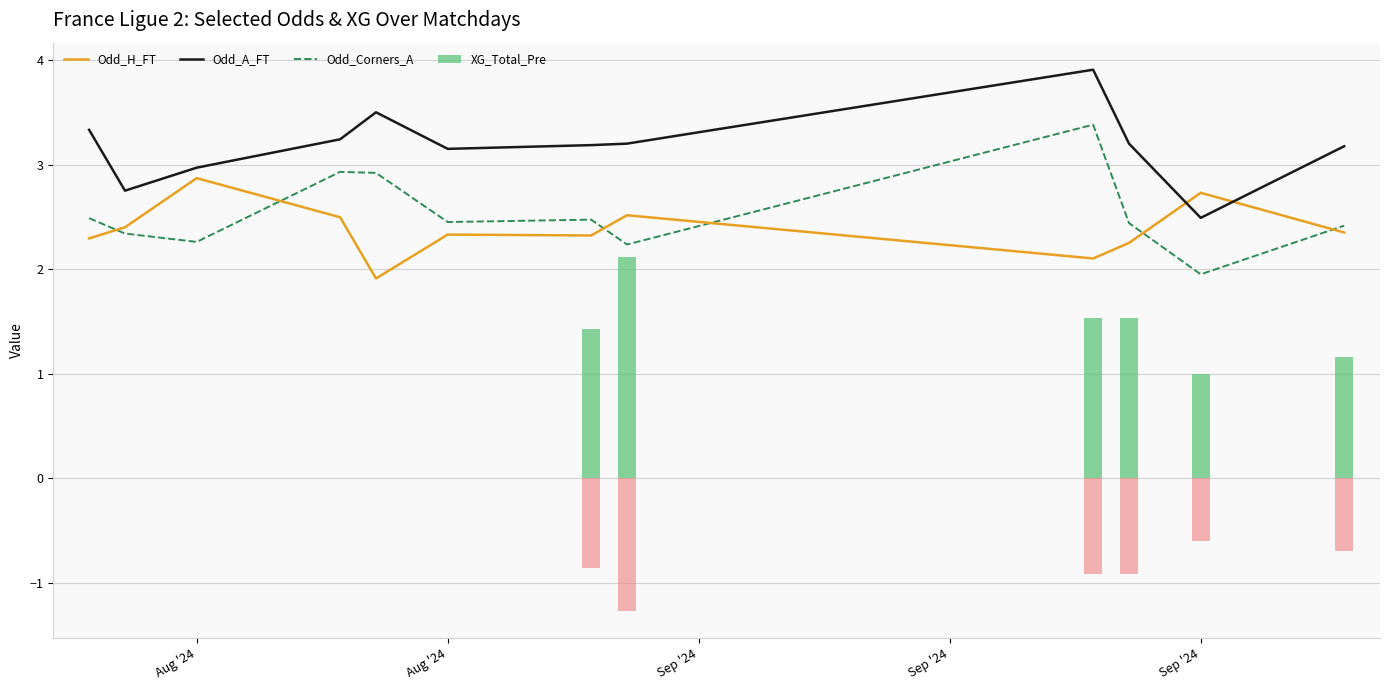

Which has a higher value, Aug '24 or Sep '24?

Sep '24